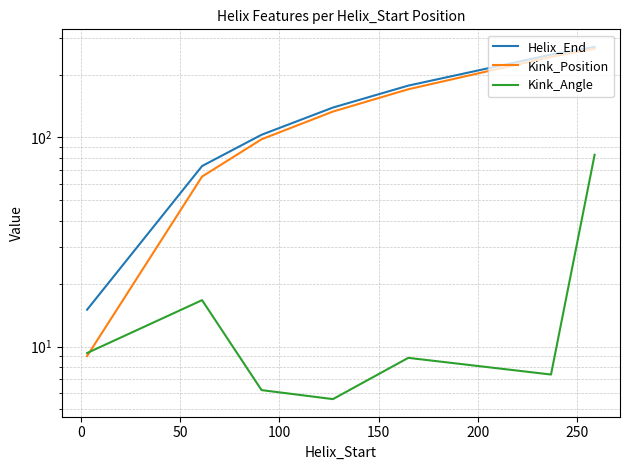

True or false: Helix_End and Kink_Angle cross at least once.

False